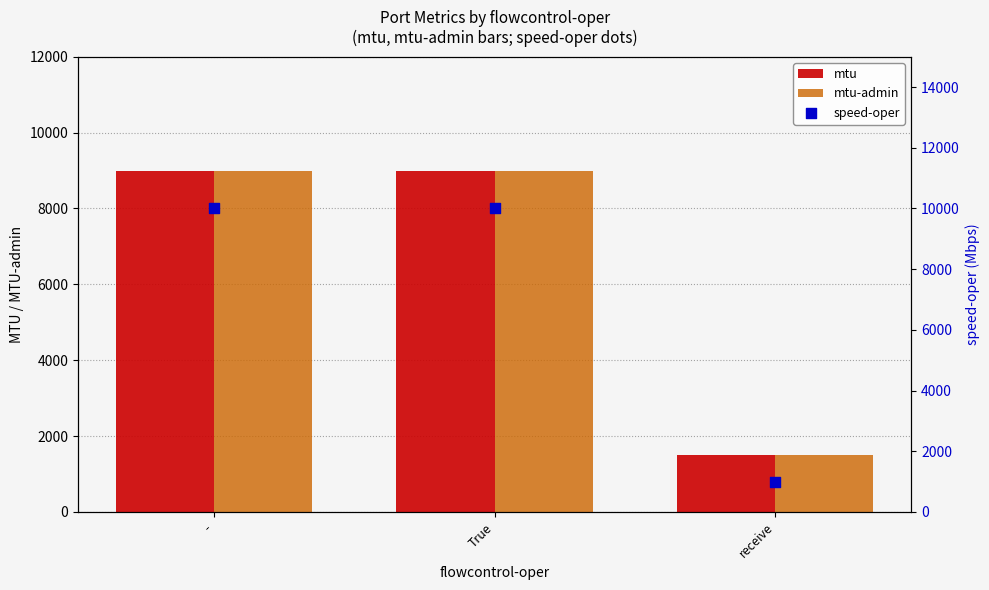

Which series reaches the maximum Y coordinate?

speed-oper